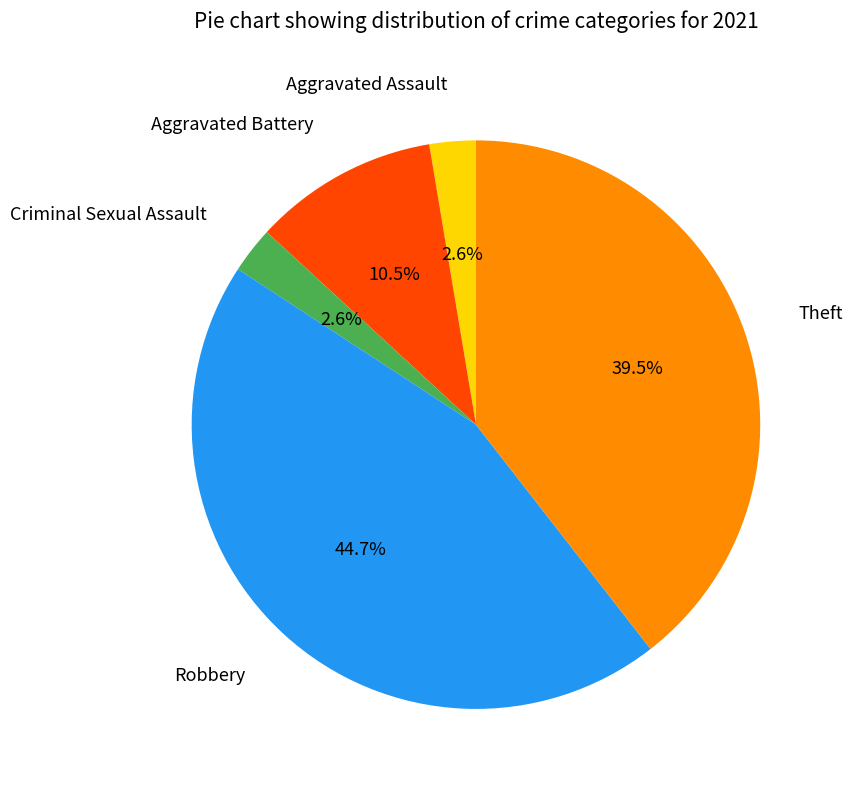

Which slice is the largest?

Robbery